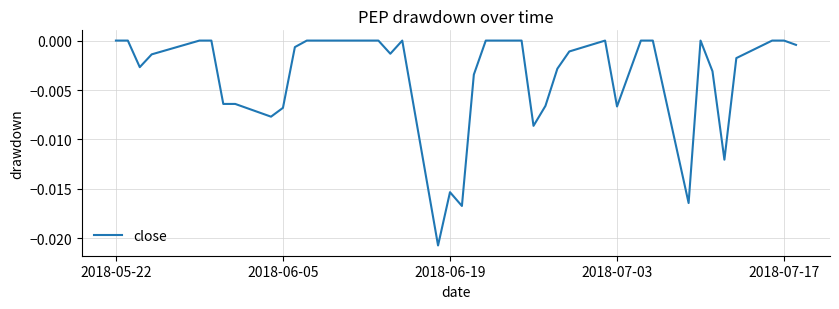

Where is the data nearest to the value 0?

2018-05-22